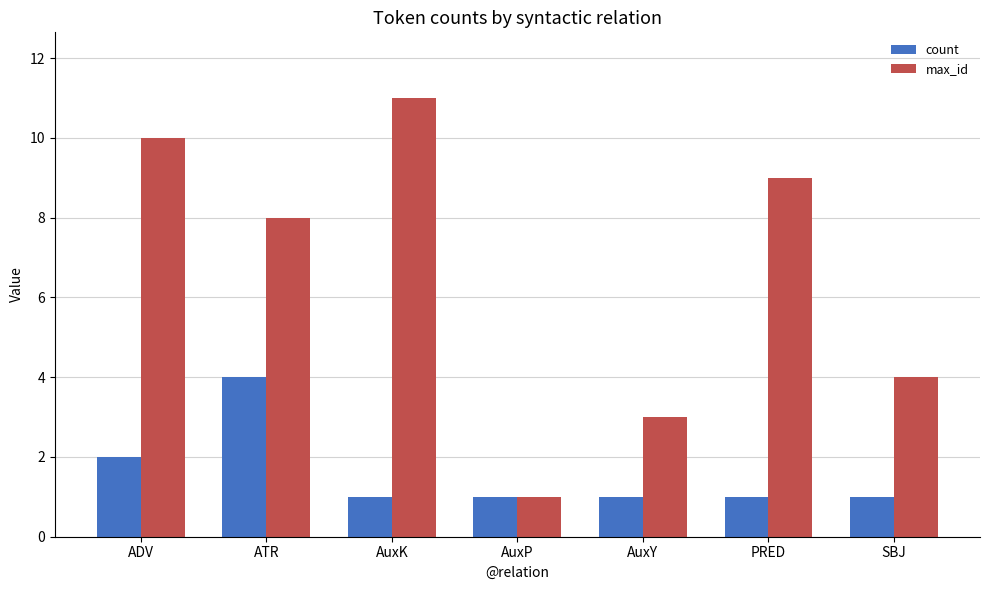

Reading right to left, what are all the values shown in this chart?

count: SBJ=1	PRED=1	AuxY=1	AuxP=1	AuxK=1	ATR=4	ADV=2
max_id: SBJ=4	PRED=9	AuxY=3	AuxP=1	AuxK=11	ATR=8	ADV=10